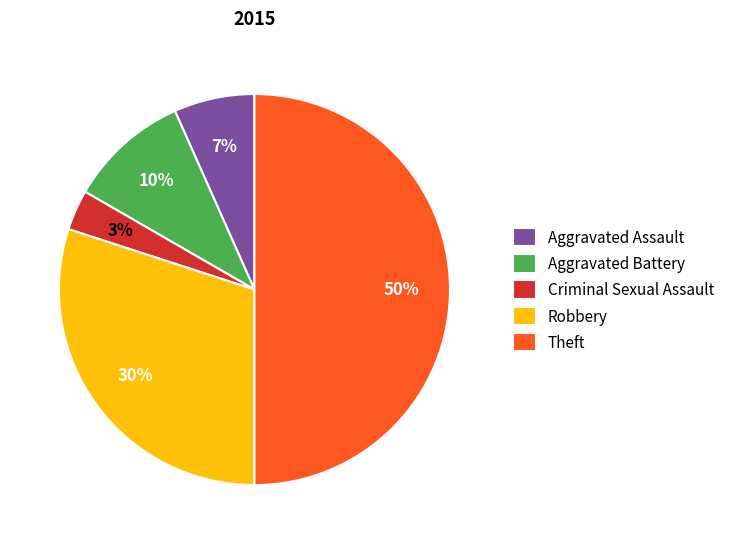

Is it true that Robbery is 43% of the pie?

False